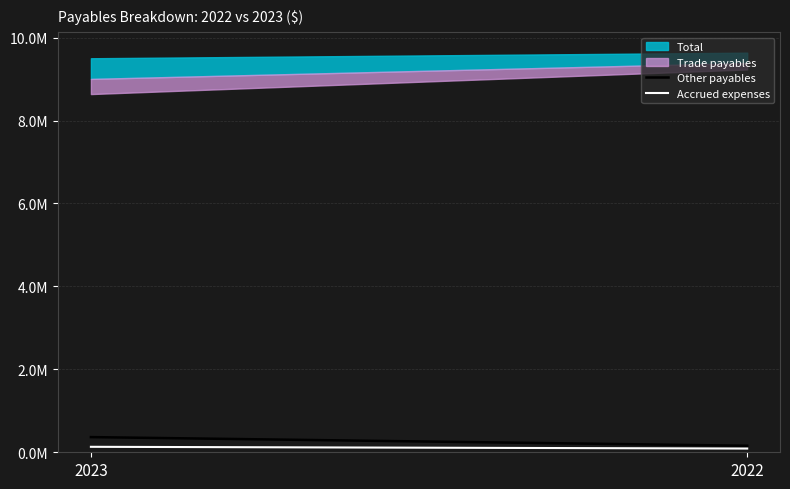

The value of Accrued expenses at 2023 is 131964. True or false?

True